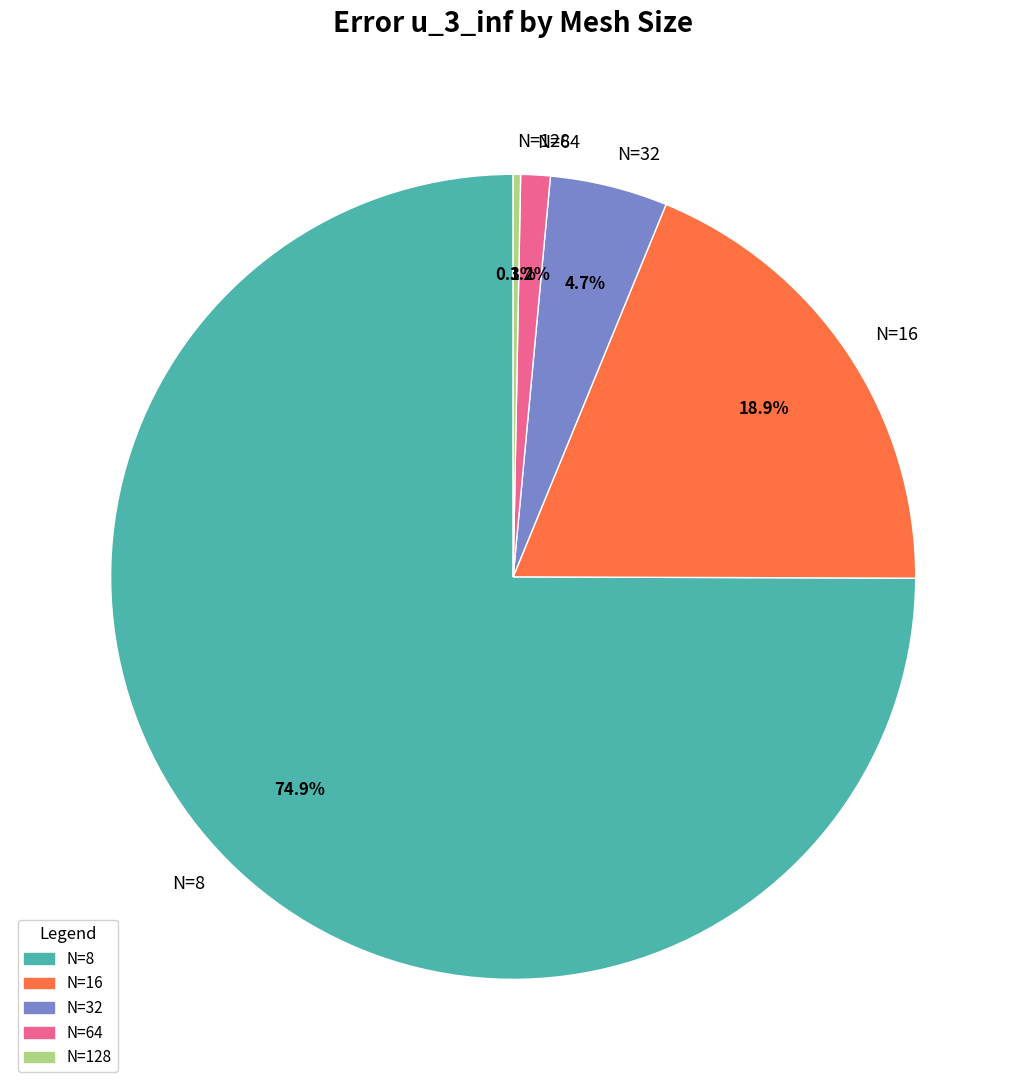

How many slices are in this pie chart?

5